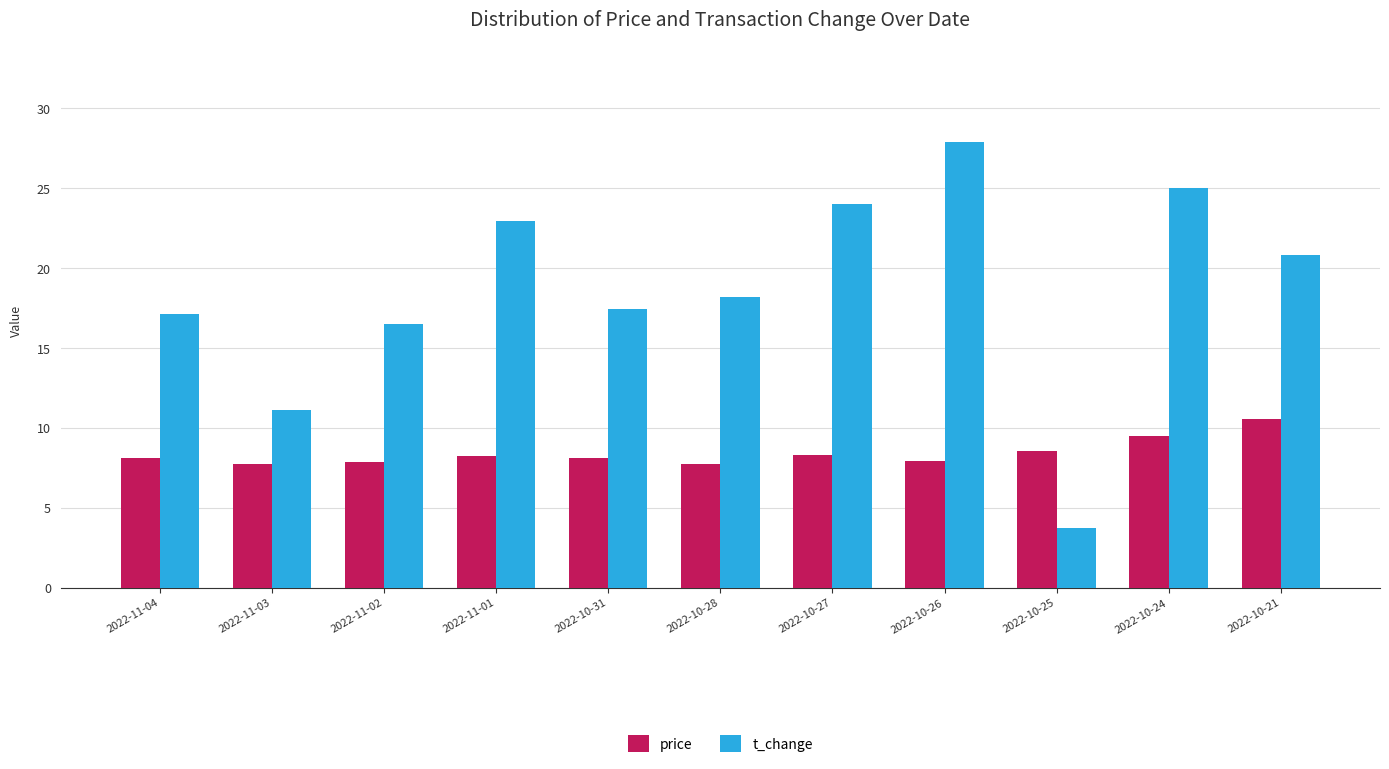

Where does the t_change series first go above 18?

2022-11-01